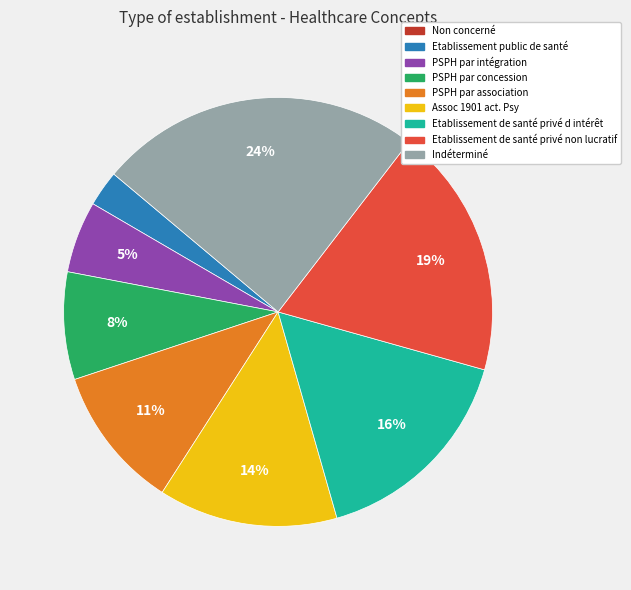

To the nearest percent, what is the combined percentage of PSPH par concession and Etablissement public de santé?

11%